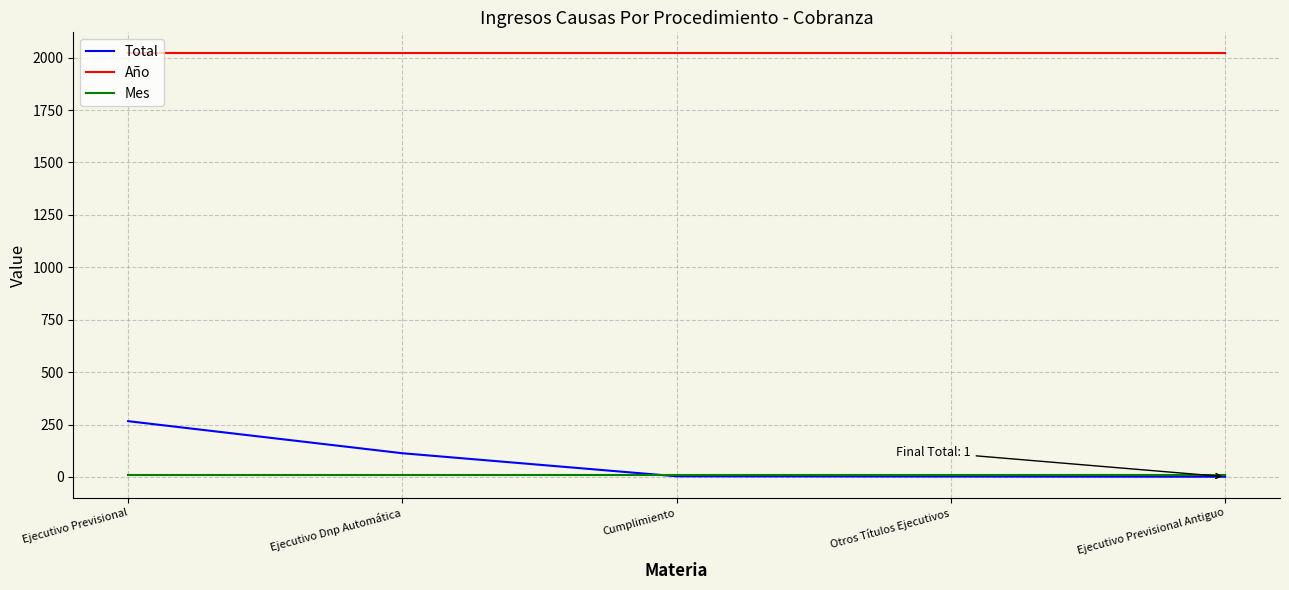

What is the highest value of the Total series?

266